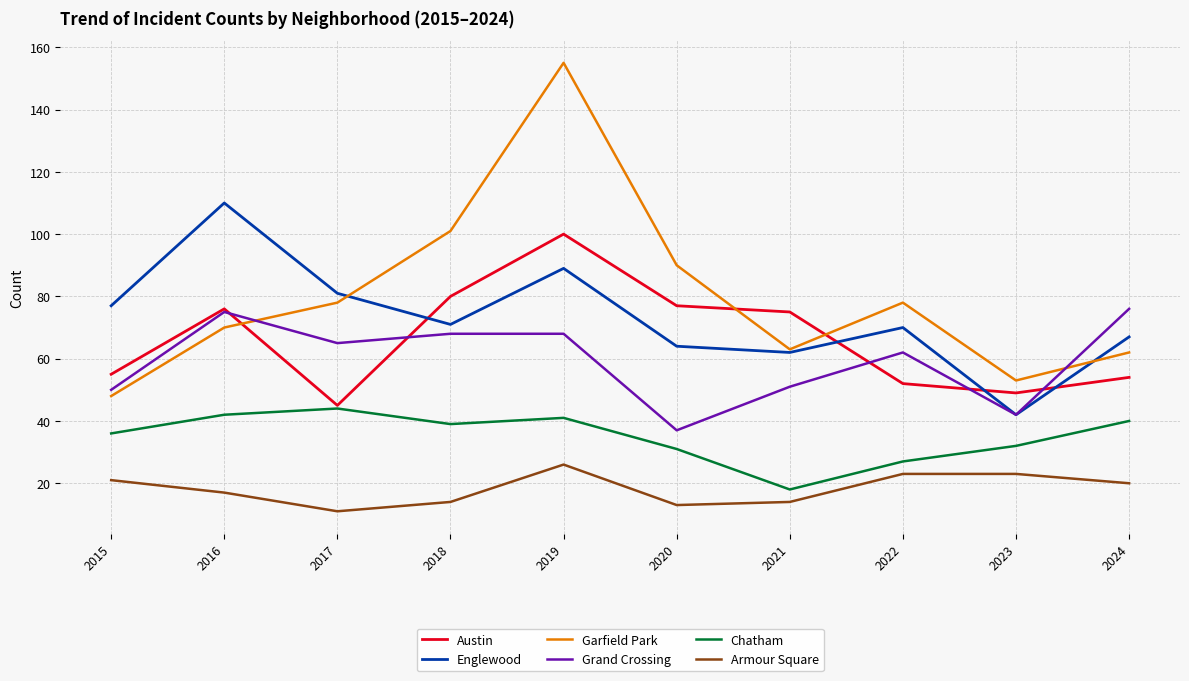

The value of Armour Square at 2020 is 22. True or false?

False